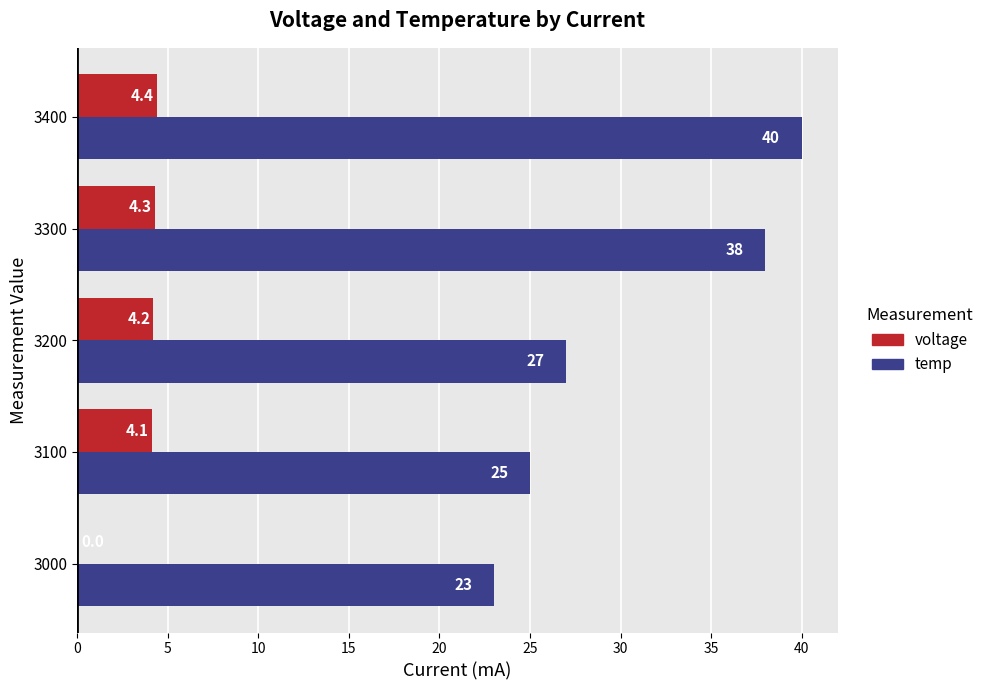

What is the sum of all temp values?

153.0